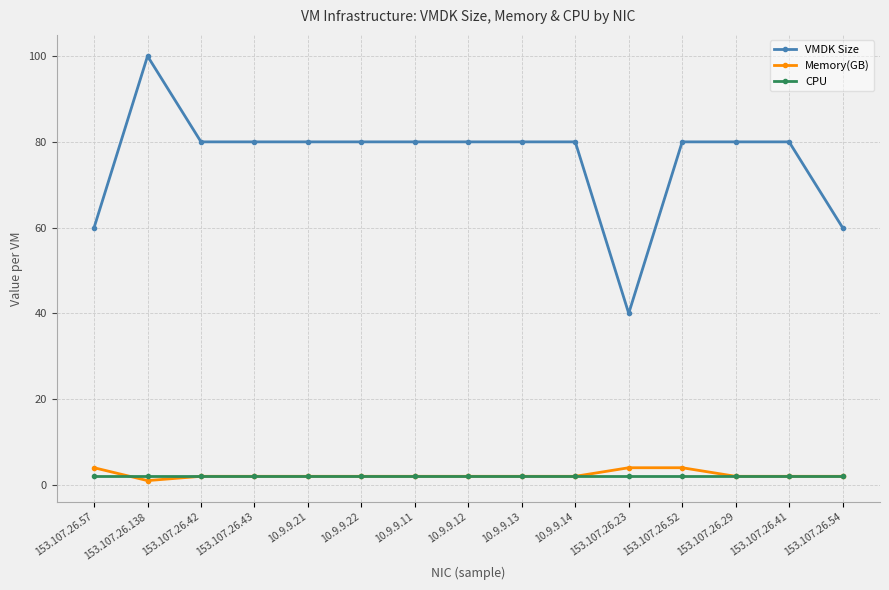

At which category does VMDK Size reach its first local peak?

153.107.26.138